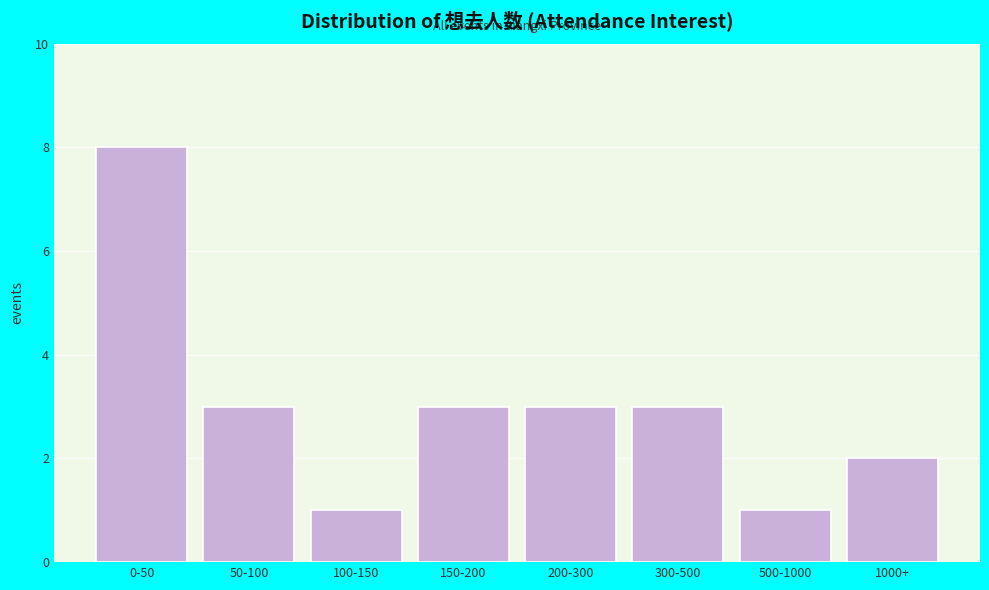

Reading right to left, list all the values displayed in this chart.

1000+=2	500-1000=1	300-500=3	200-300=3	150-200=3	100-150=1	50-100=3	0-50=8